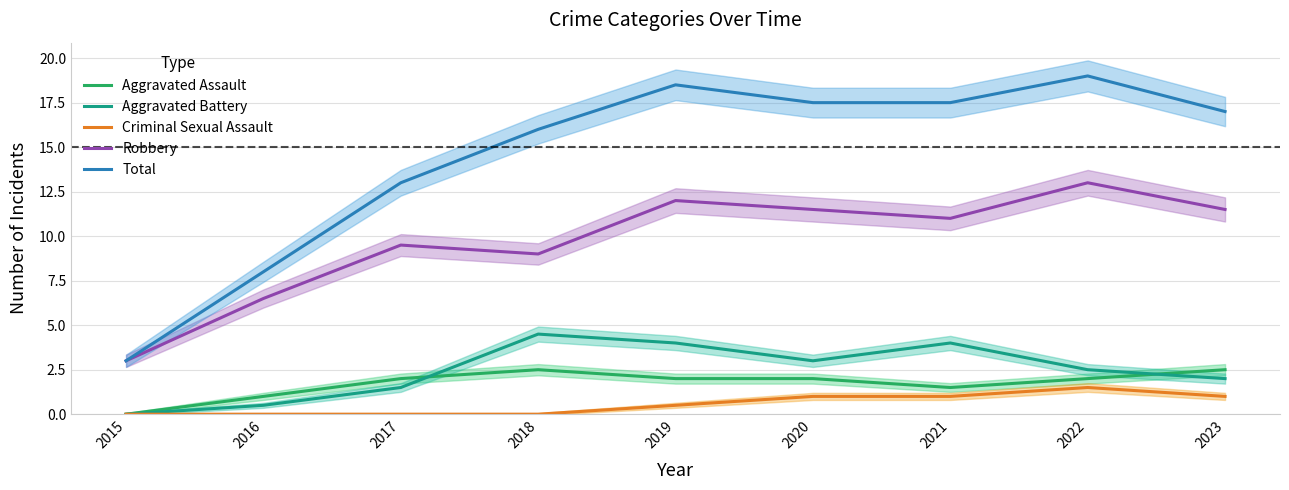

Which series has the largest range (max minus min)?

Total